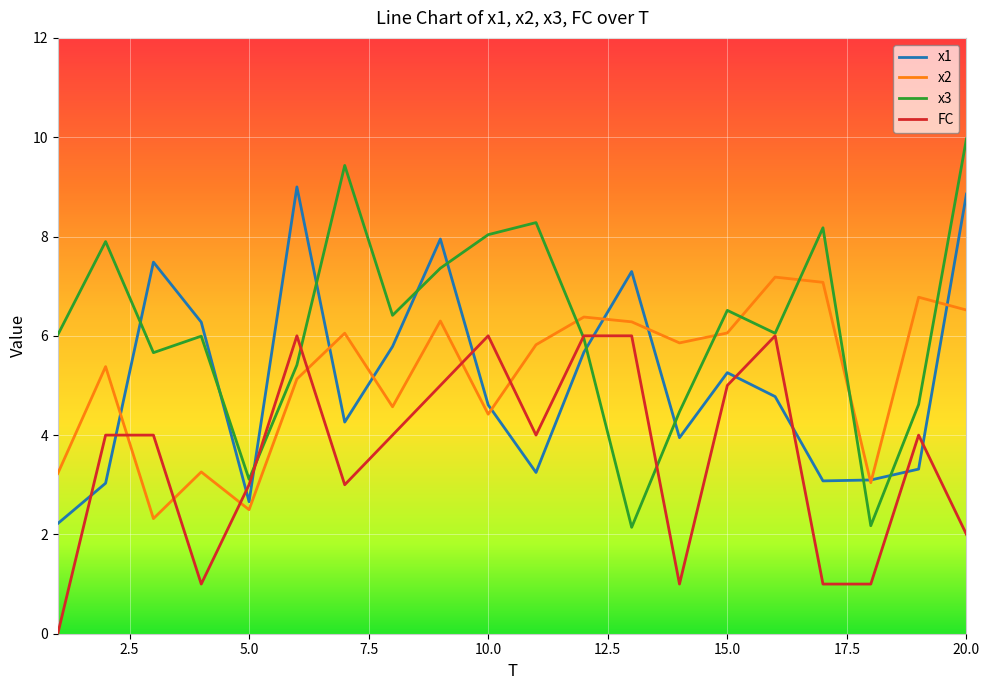

How many values in the x1 series exceed 4?

12